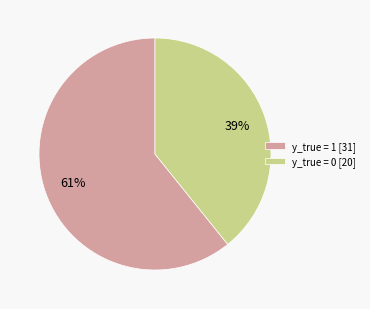

How many slices are in this pie chart?

2